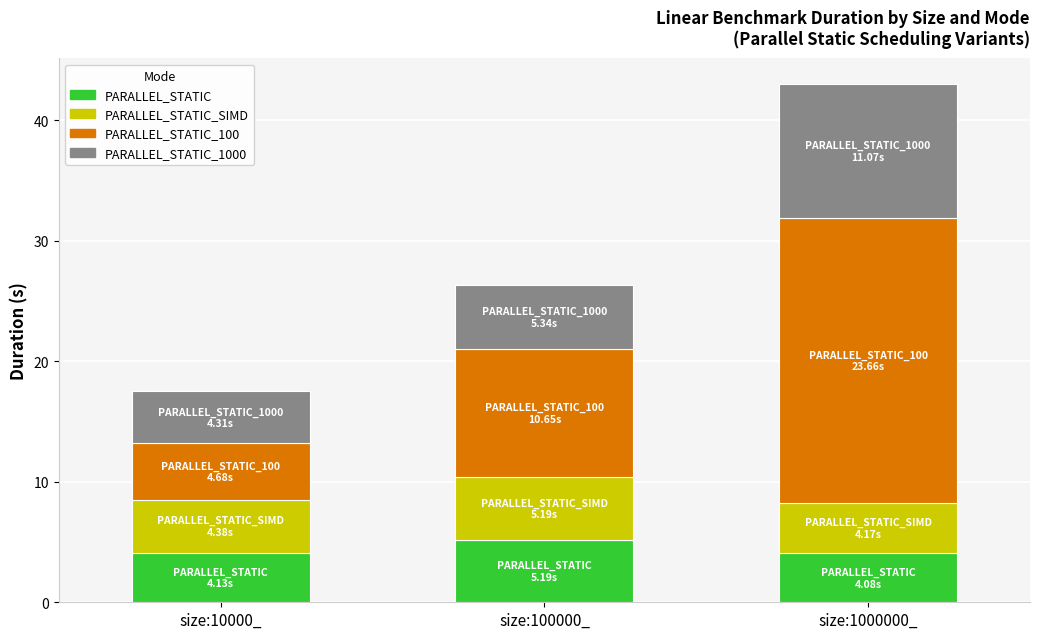

What is the sum of the PARALLEL_STATIC values at size:10000_ and size:100000_?

9.3